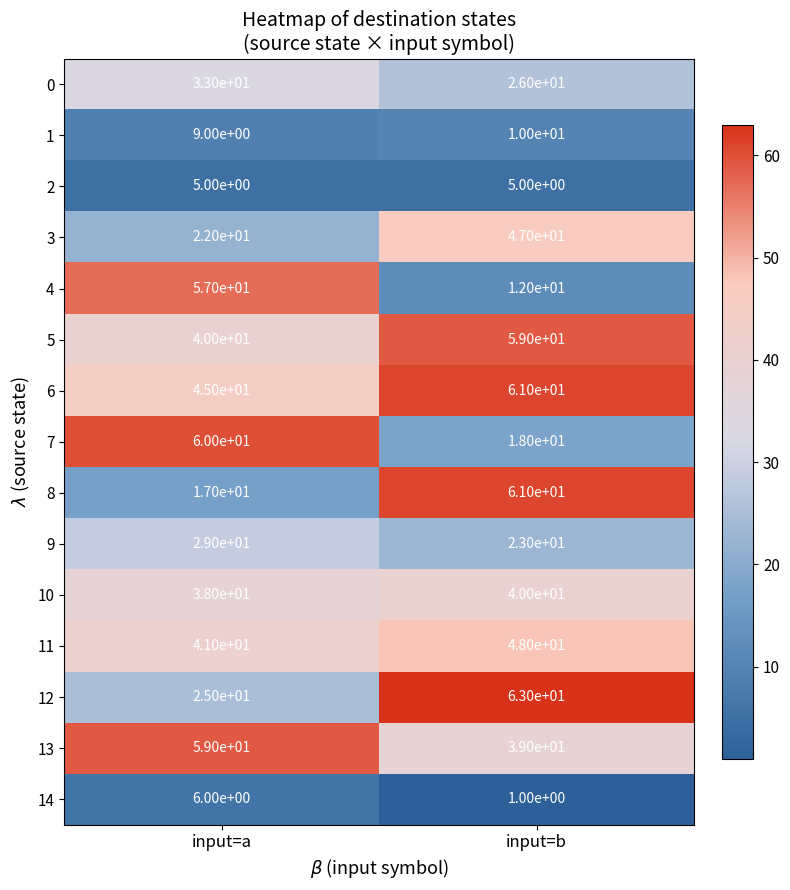

How many data points in 3 are less than 47?

1